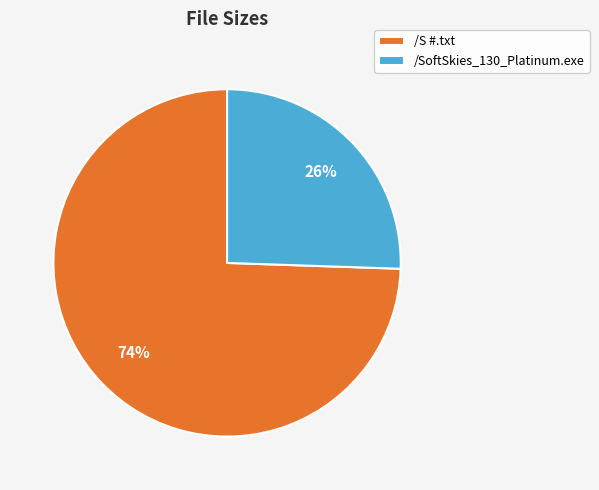

Which slice is the smallest?

/SoftSkies_130_Platinum.exe